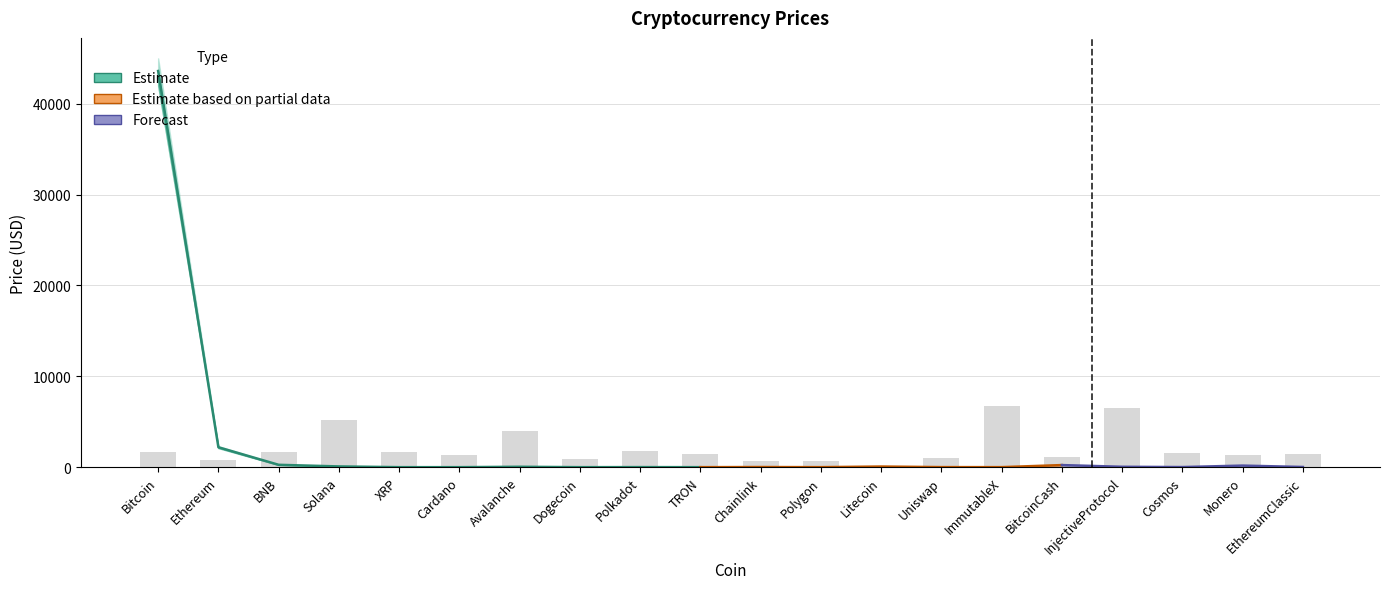

At which label does Price_lower reach its minimum?

Dogecoin